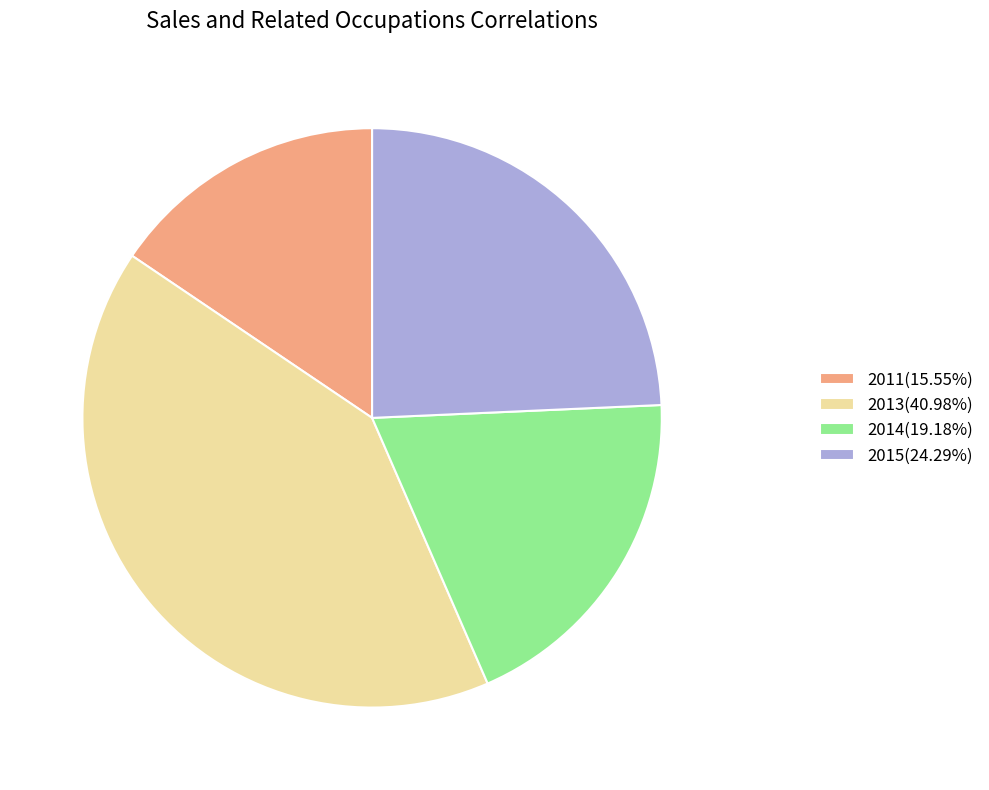

Does any single category account for the majority?

No